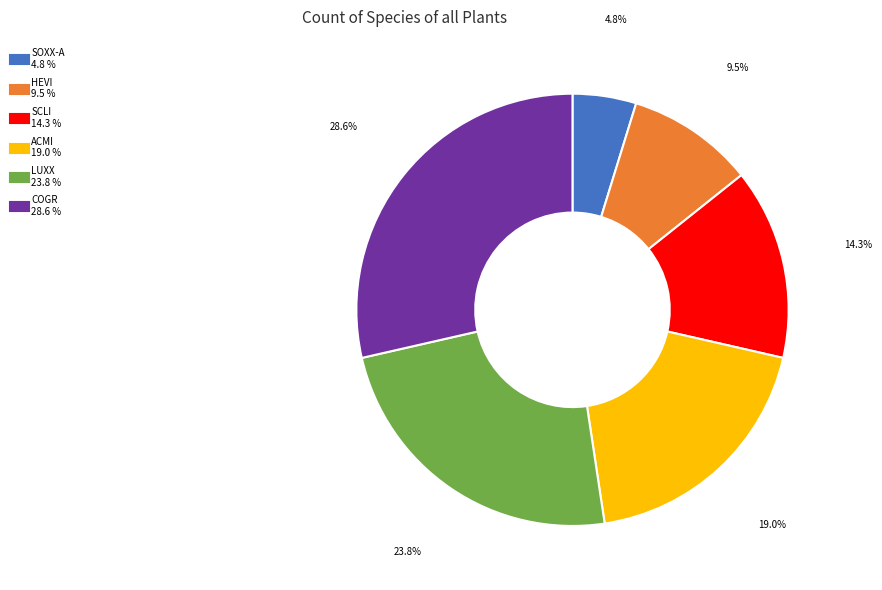

Do COGR and SOXX-A together represent more than half of the pie?

No